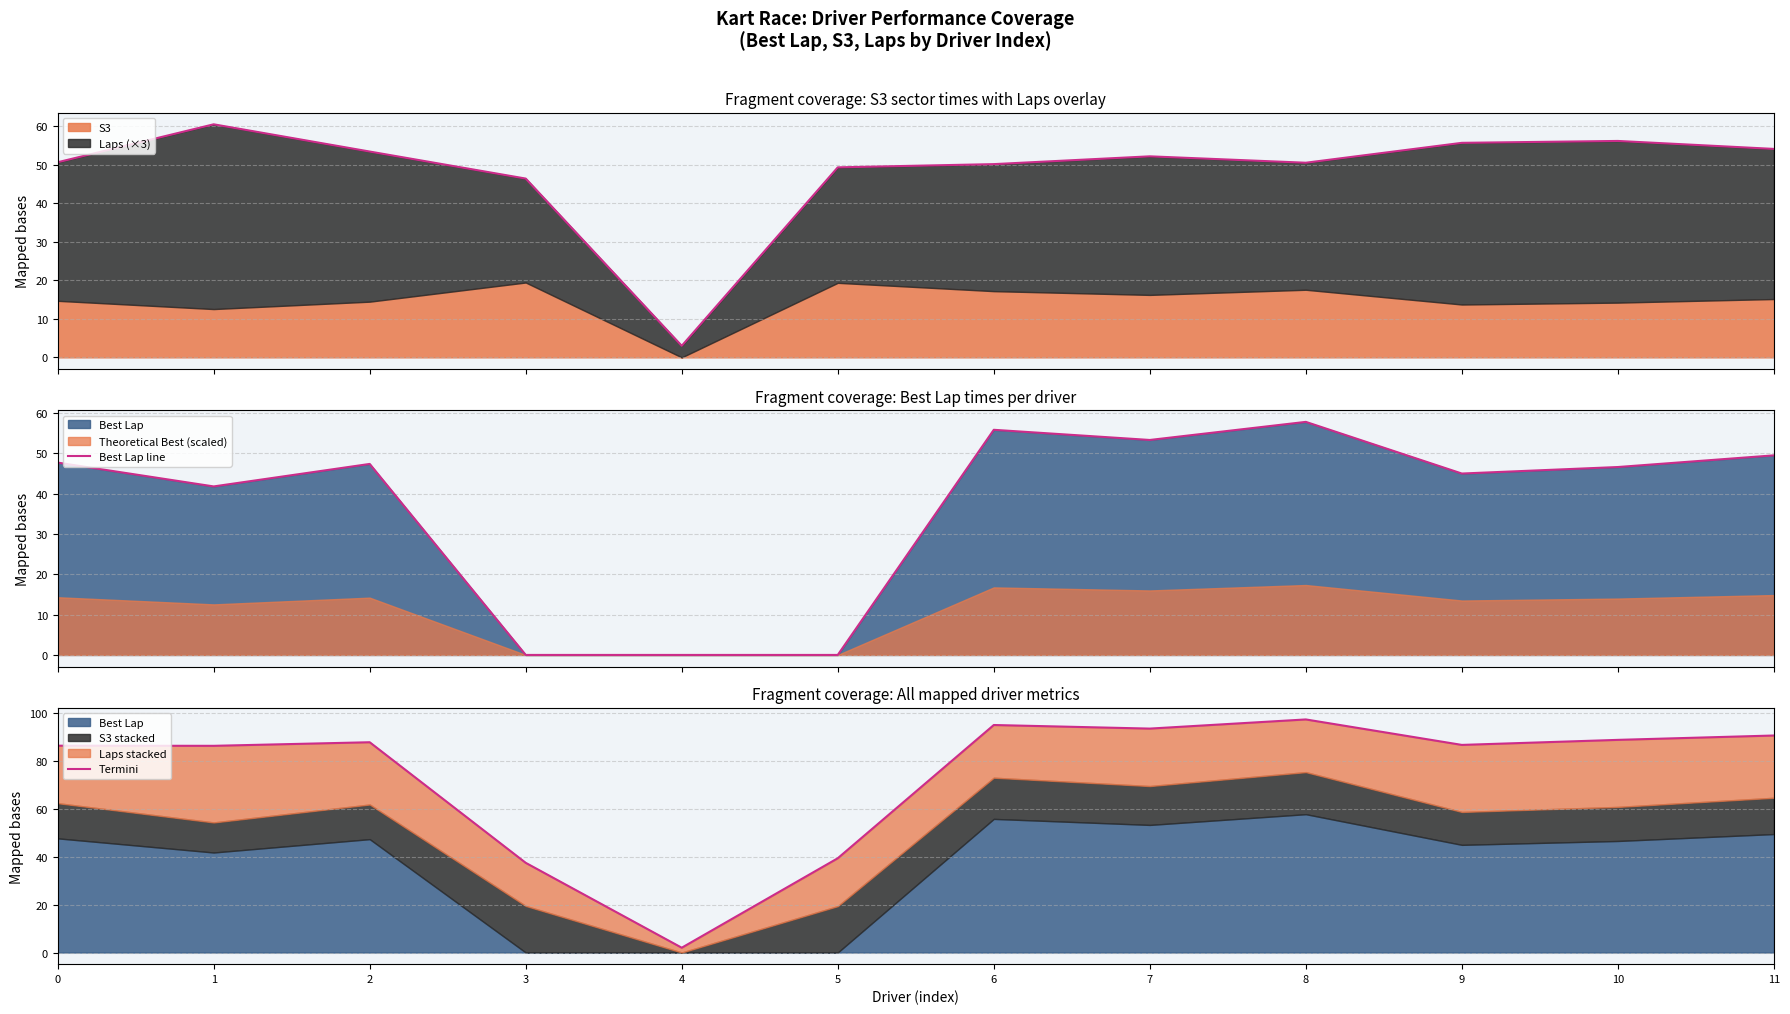

How many lines are shown in the chart?

2